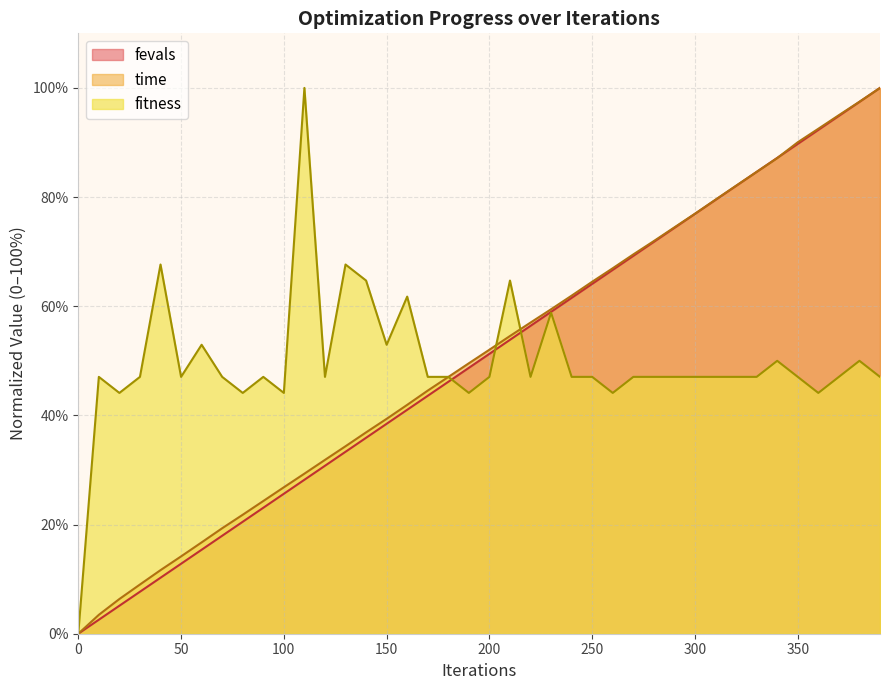

Rank the series at 310 from lowest to highest value.

fitness, fevals, time